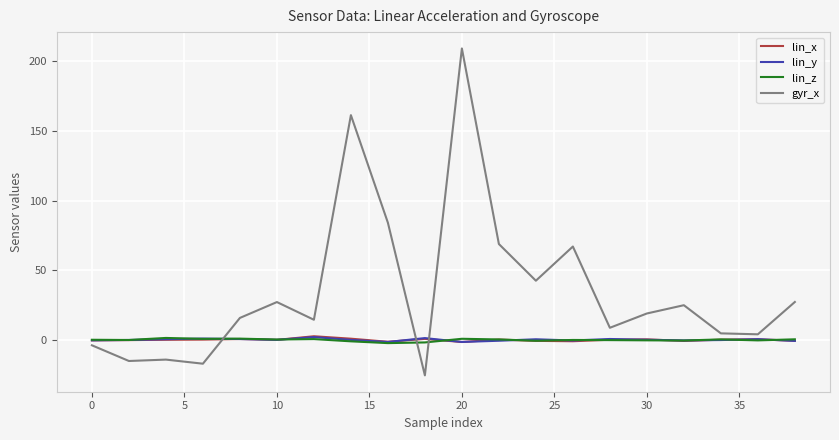

True or false: gyr_x has more than 2 points higher than both neighbors.

True